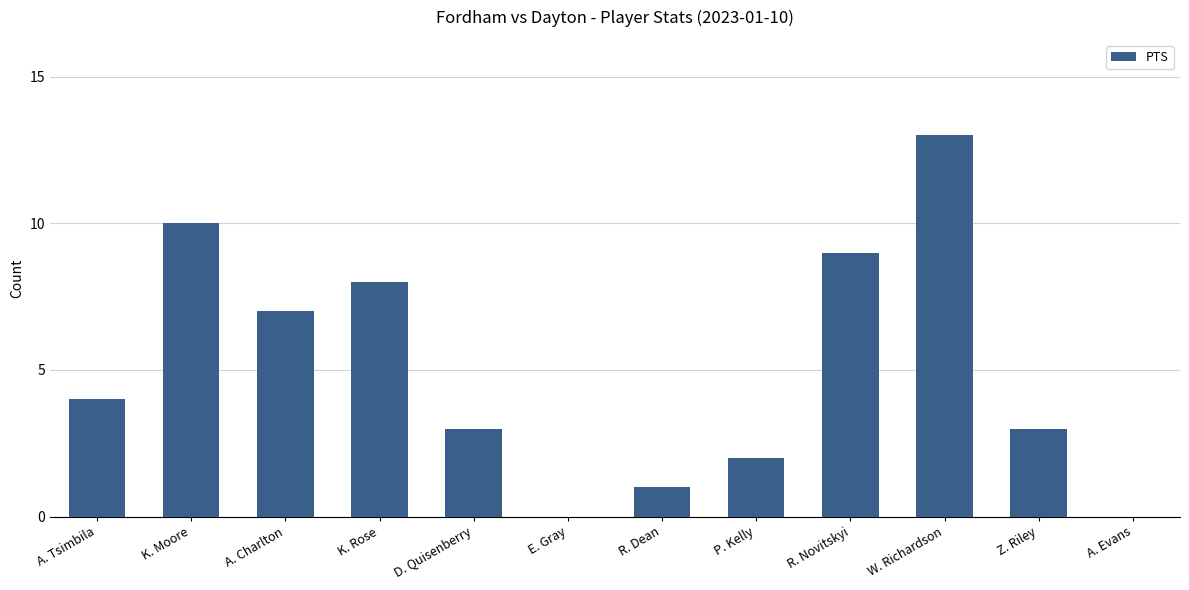

Which category has the highest value across all series?

W. Richardson